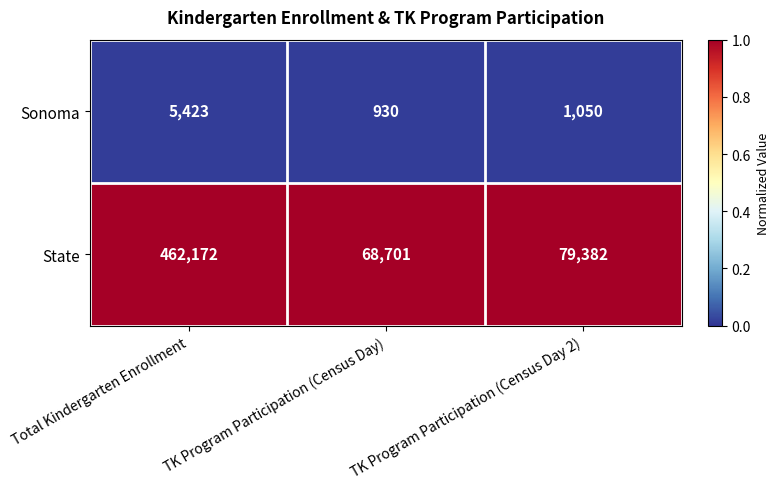

Where does the Sonoma series first go above 1050?

Total Kindergarten Enrollment